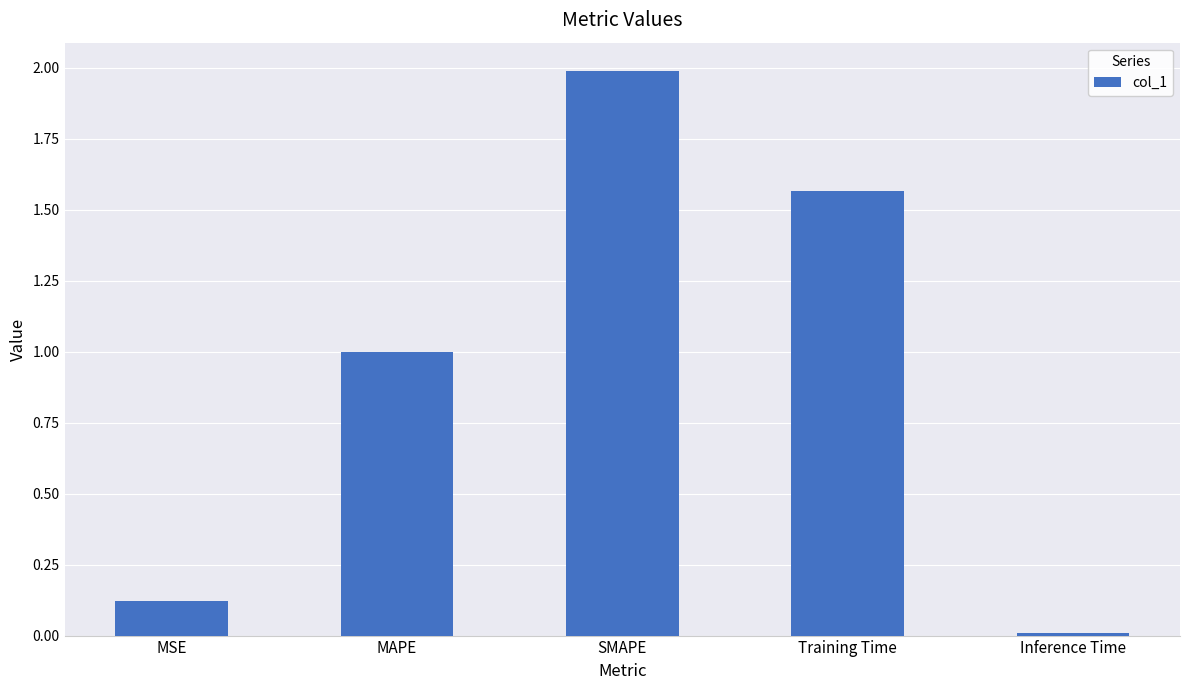

The value at Inference Time is 0.0. True or false?

True